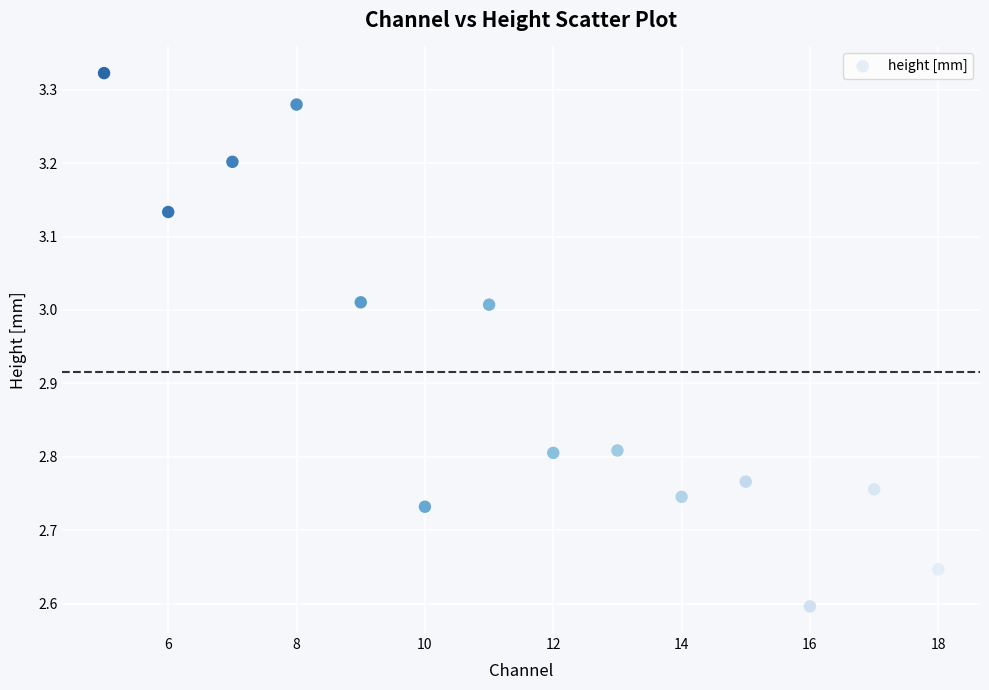

What is the range of Y values (max minus min)?

0.7